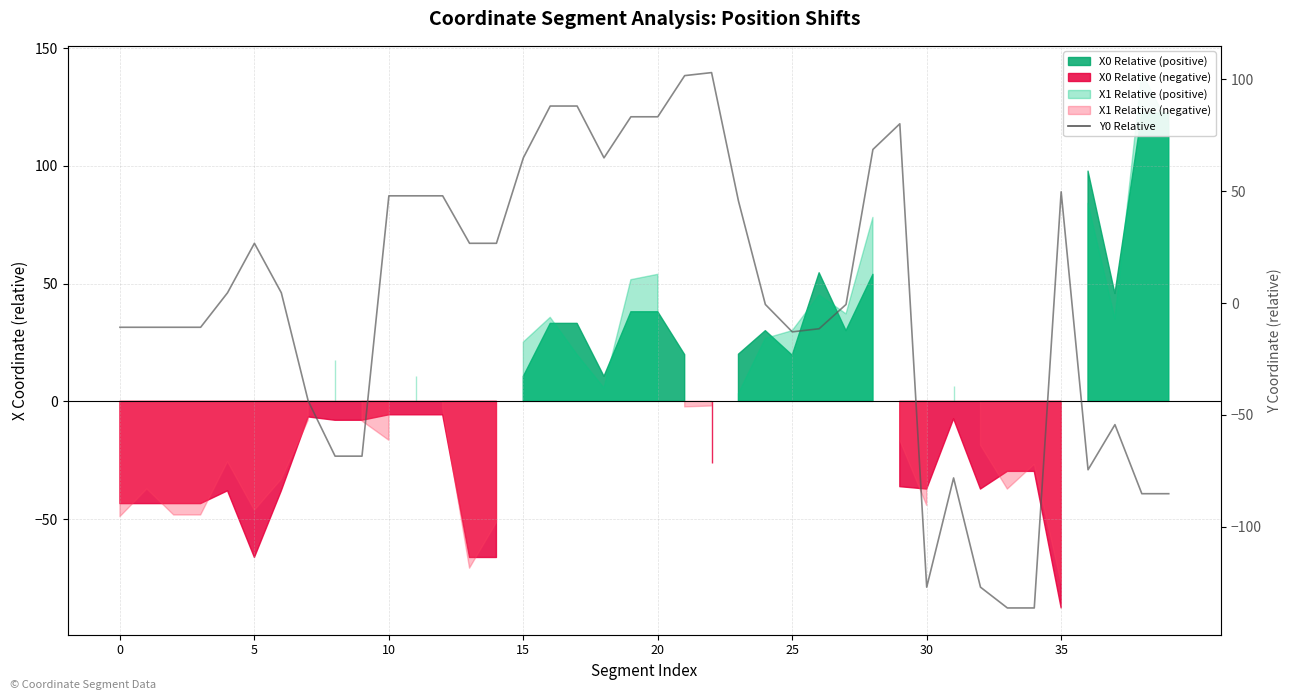

The chart shows a value of -126.9 at 30. True or false?

True